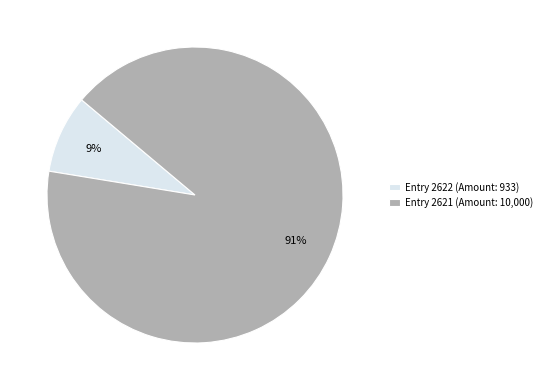

Rank the categories by value from highest to lowest.

Entry 2621 (Amount: 10,000), Entry 2622 (Amount: 933)